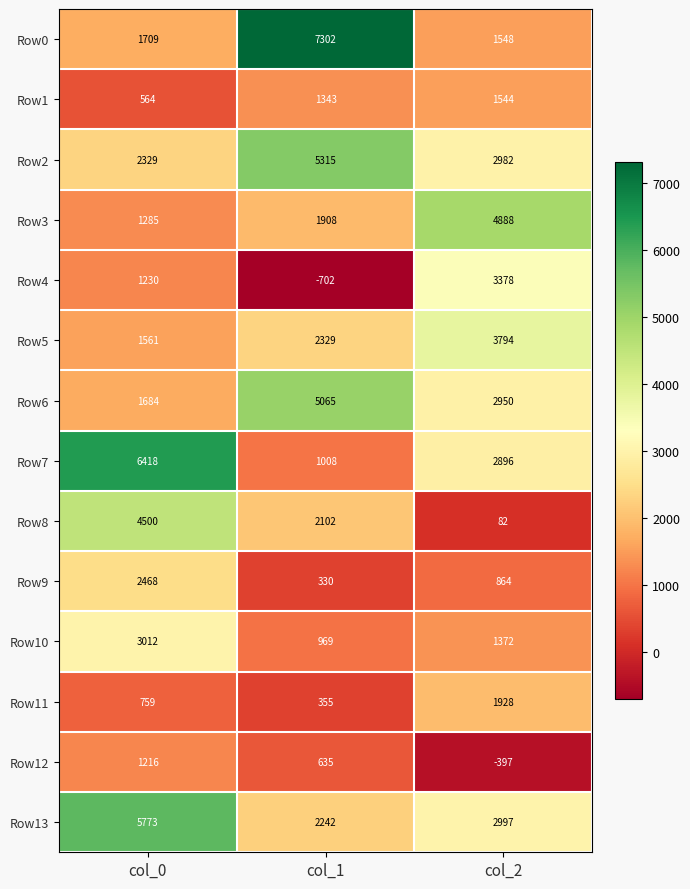

What is the difference between the maximum and minimum values in the Row3 series?

3603